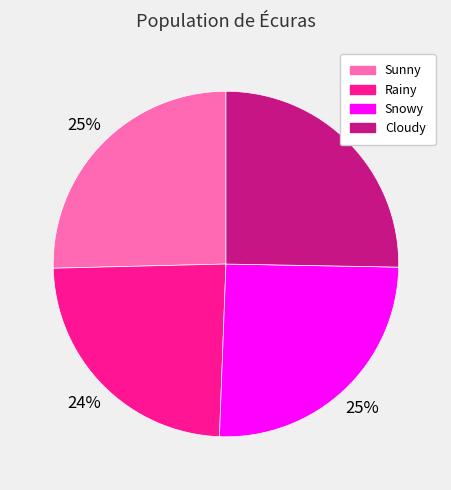

Does Sunny represent more than half of the total?

No